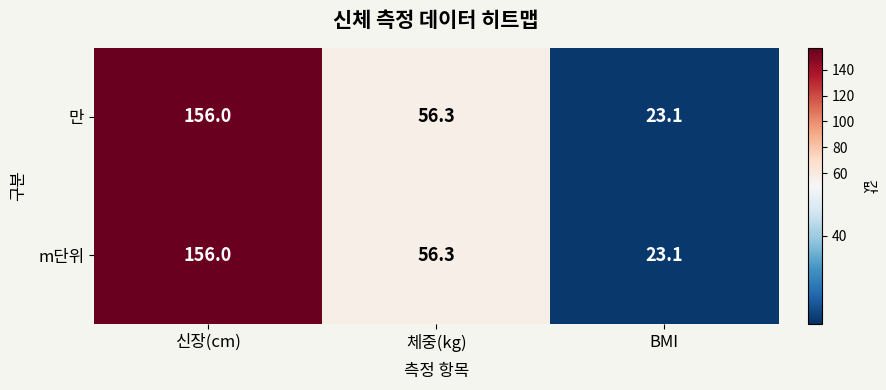

True or false: 만 has a value of 56.3 at 체중(kg).

True